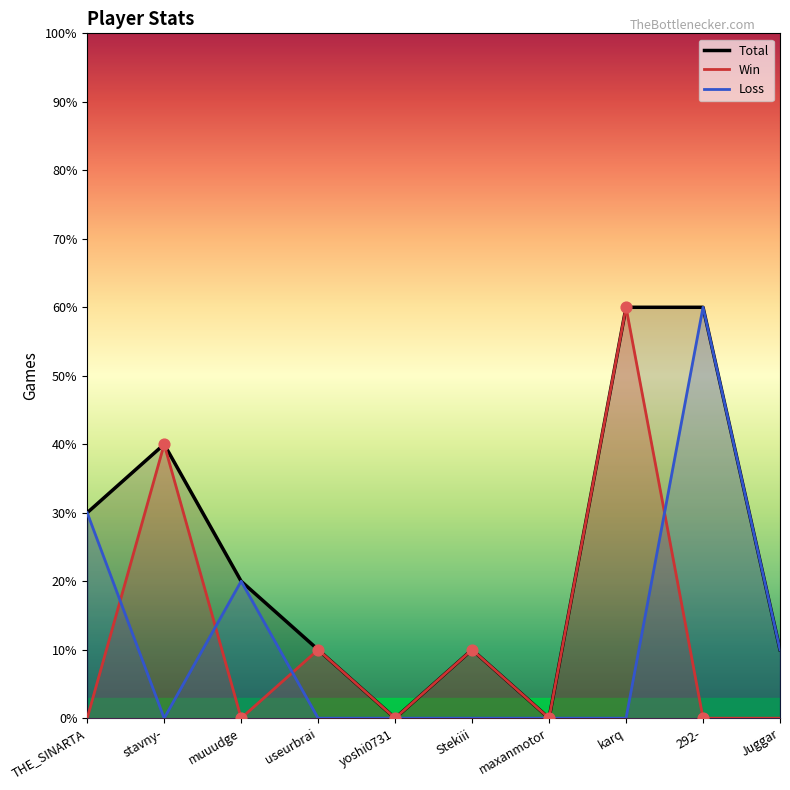

At how many categories does at least one series exceed 5?

2